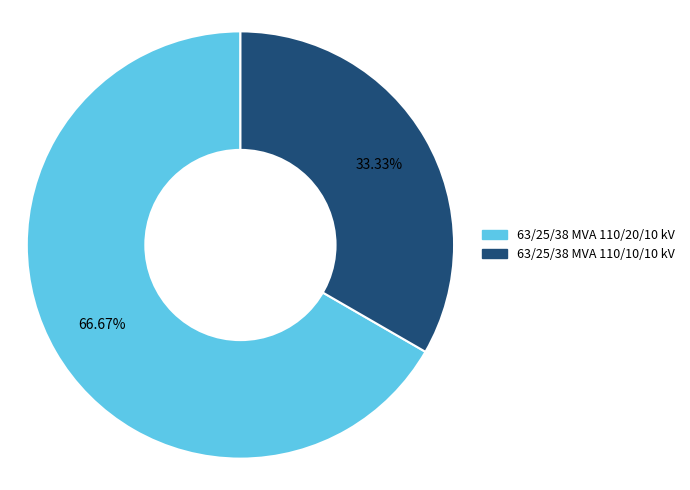

Combined, what portion of the pie is 63/25/38 MVA 110/10/10 kV and 63/25/38 MVA 110/20/10 kV?

100.0%